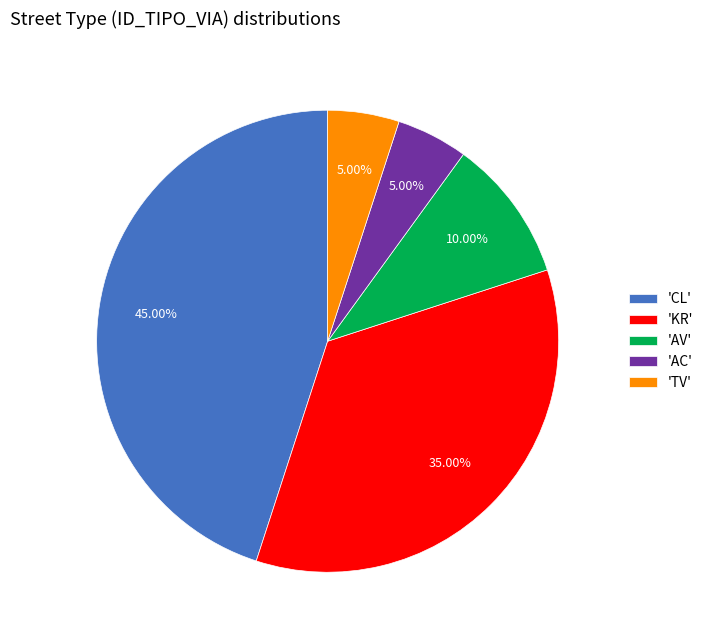

What is the largest slice in the pie chart?

'CL'